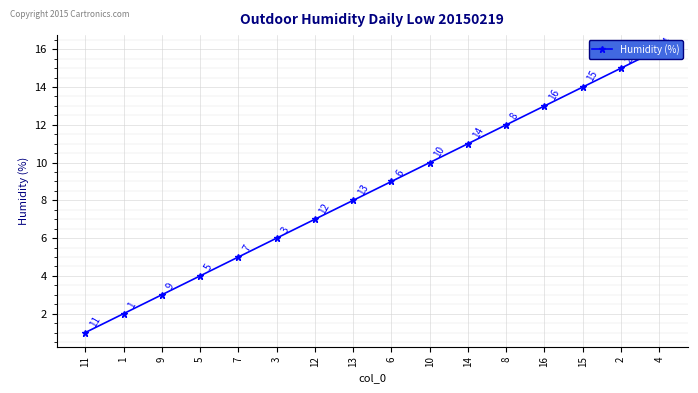

What is the sum of the values at 12 and 2?

22